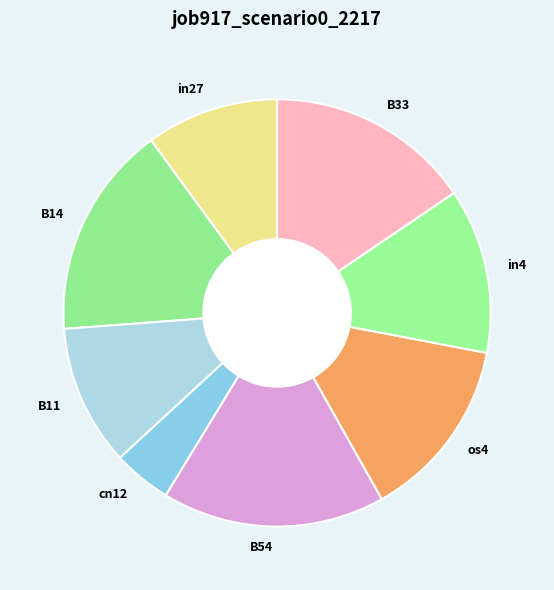

Rank the categories by value from highest to lowest.

B54, B14, B33, os4, in4, B11, in27, cn12